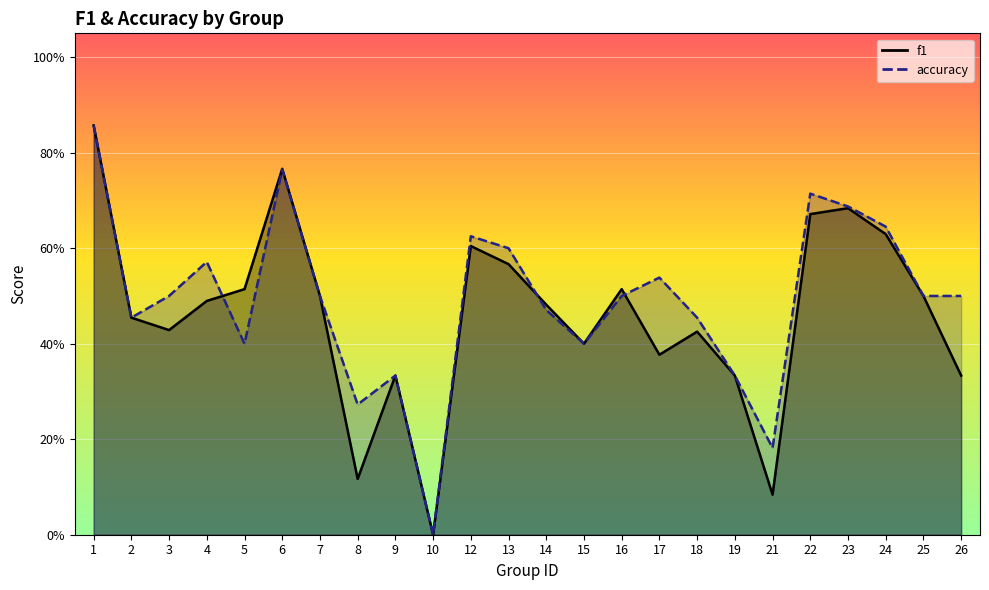

What value does the f1 series have at 1?

0.9